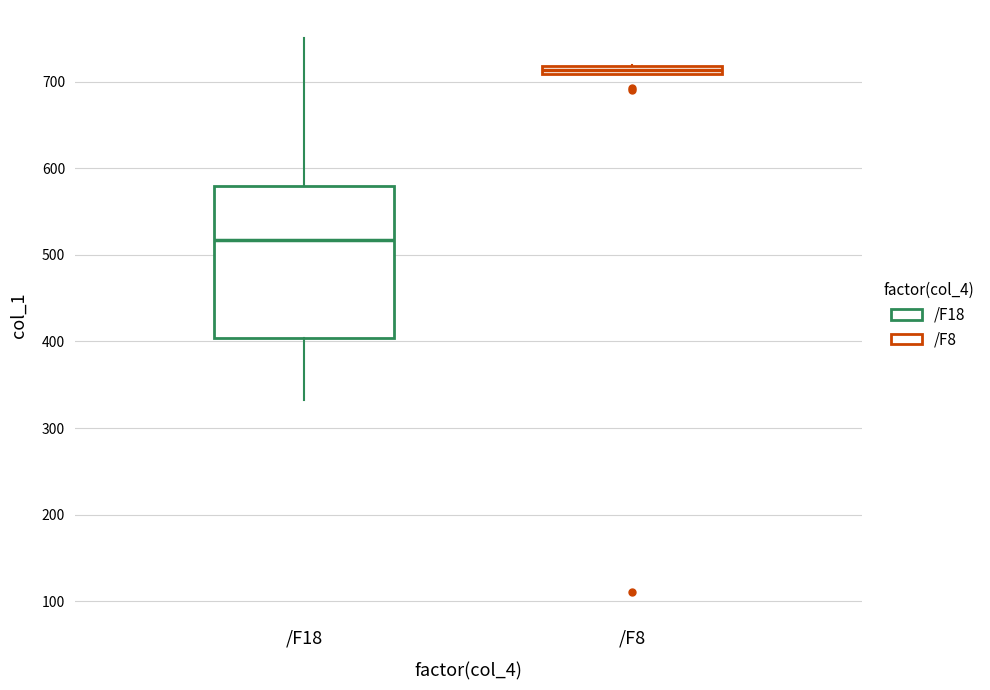

Where is the lower edge of the box for /F8 on the y-axis? The values are not printed on the chart, so give them approximately, as read against the axis.

710